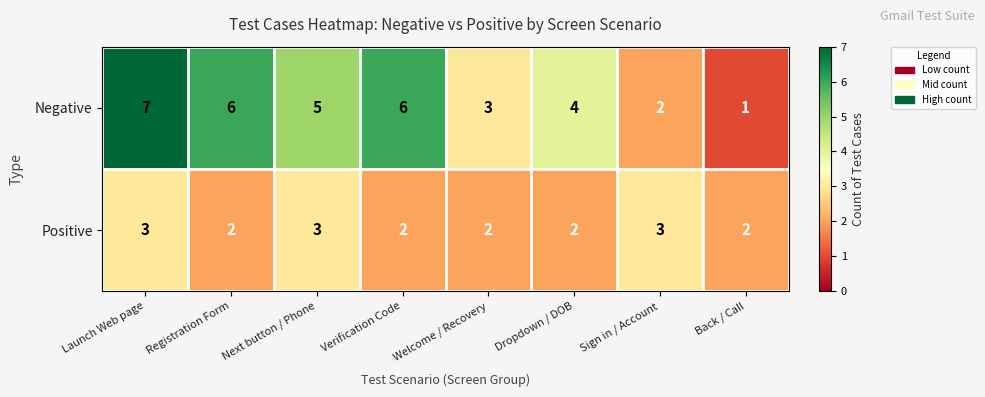

What is the maximum value shown in the chart?

7